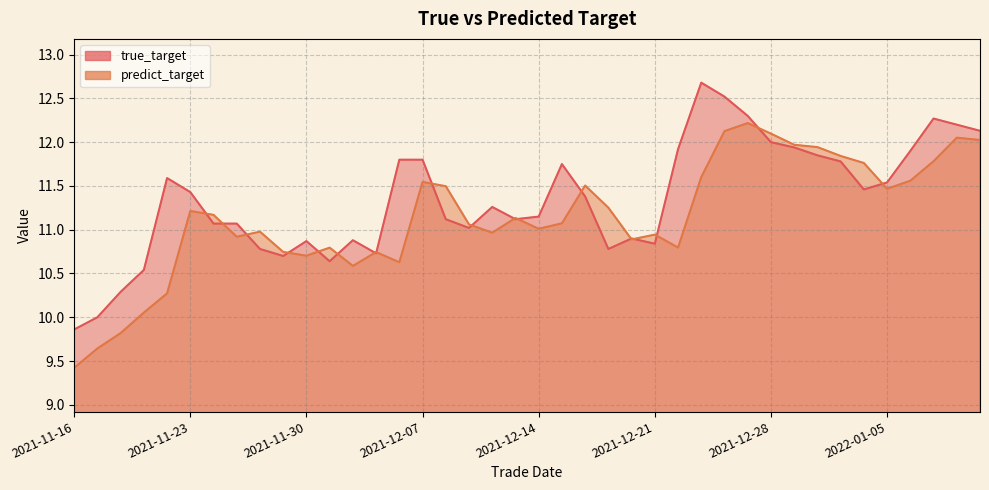

Where is the first local maximum for true_target?

2021-11-22